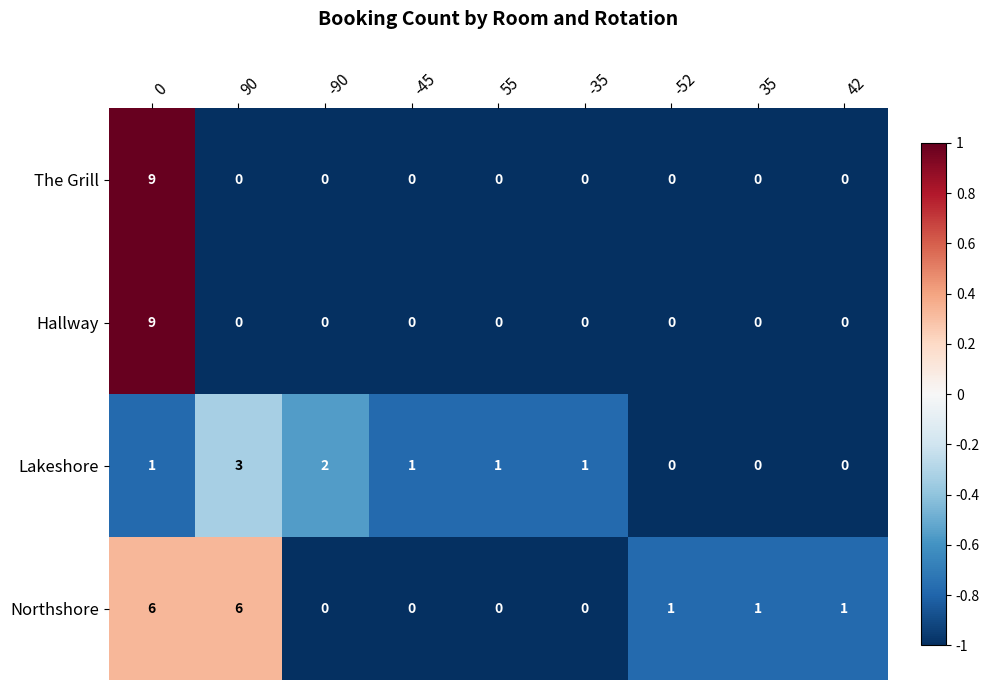

The Lakeshore series shows -2 at -52. True or false?

False